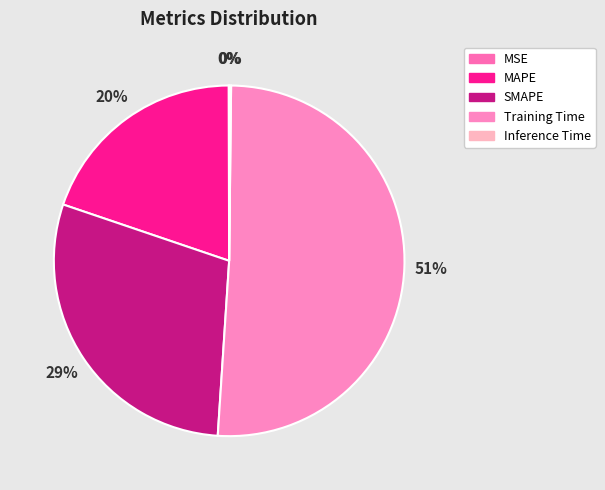

To the nearest percent, what is the difference between the MSE and MAPE slice percentages?

20%